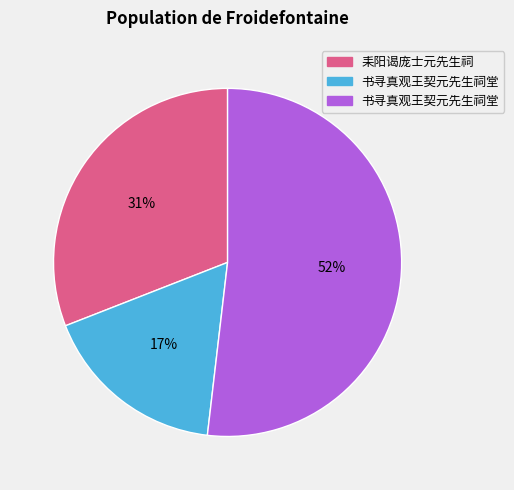

To the nearest percent, what is the average slice percentage?

33%